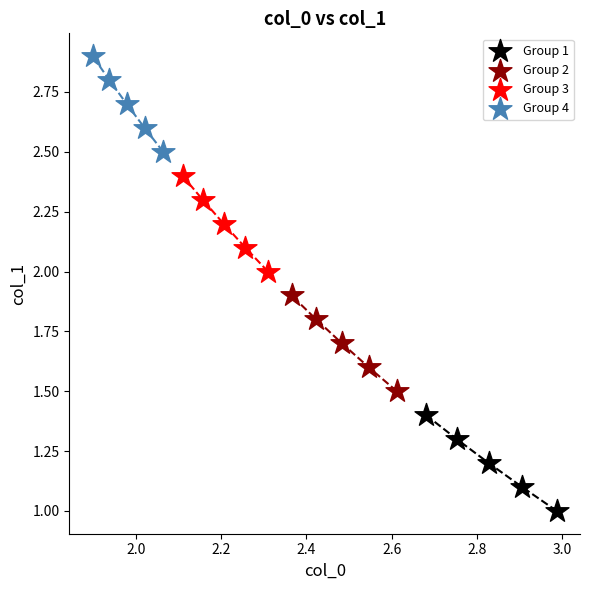

Which series contains the highest Y value?

Group 4